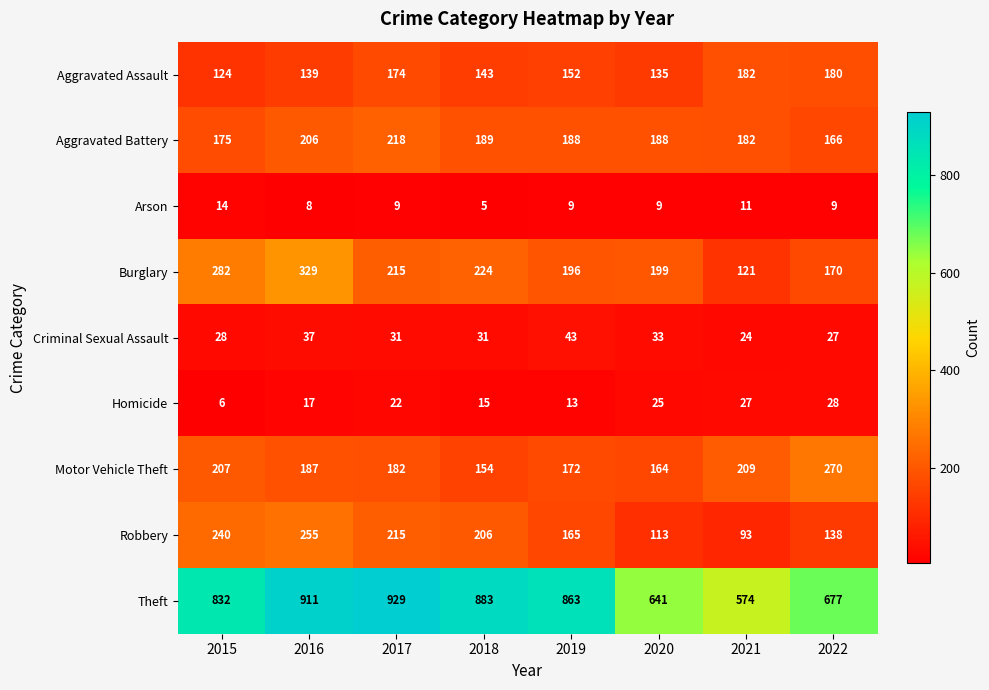

At which label does Burglary first exceed 215?

2015